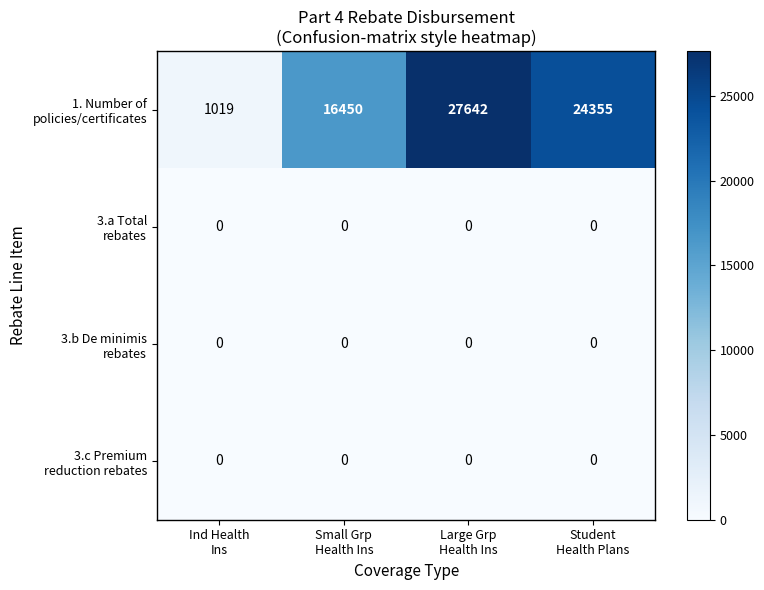

At how many categories does at least one series exceed 15074?

3